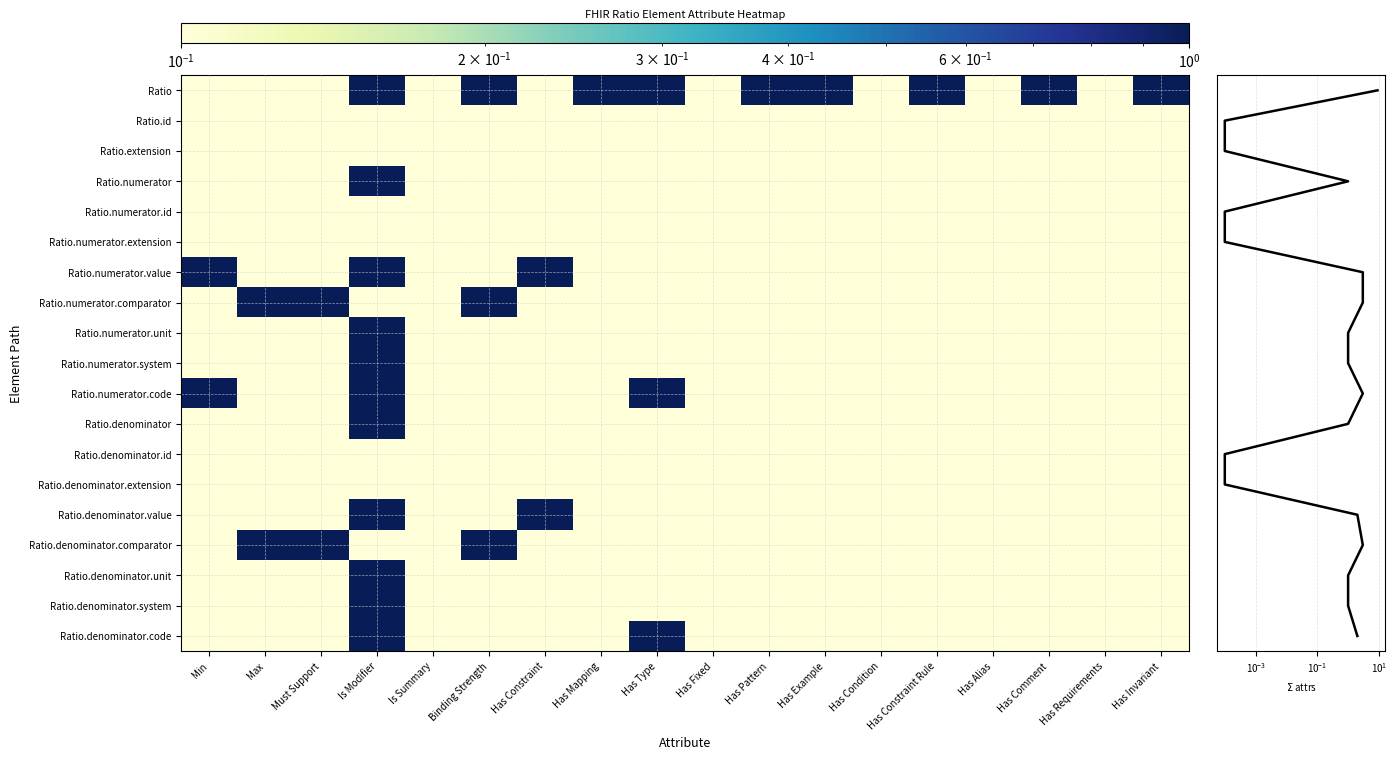

Which category has the highest value in the Ratio.denominator.value series?

Is Modifier